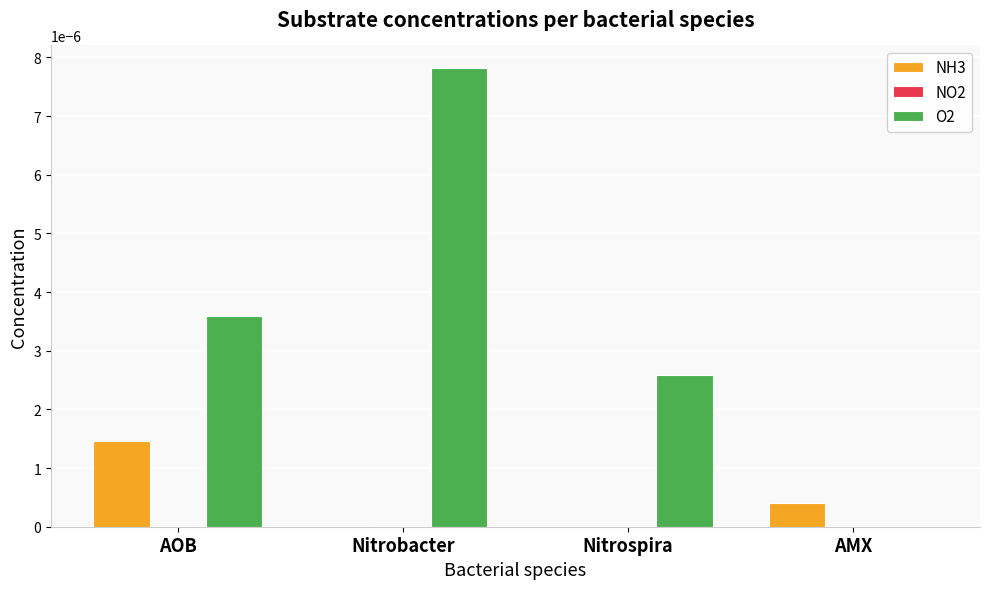

Is it true that O2 equals 0.0 at AOB?

True